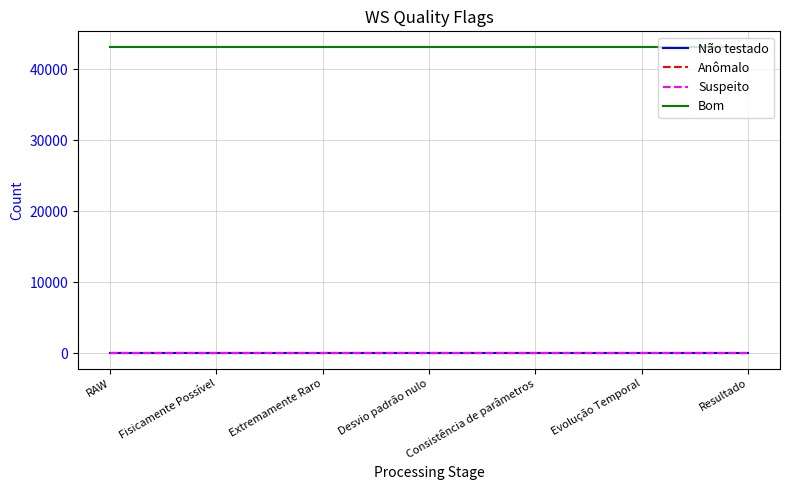

Is the value of Bom at Fisicamente Possível greater than the value of Não testado at RAW?

Yes